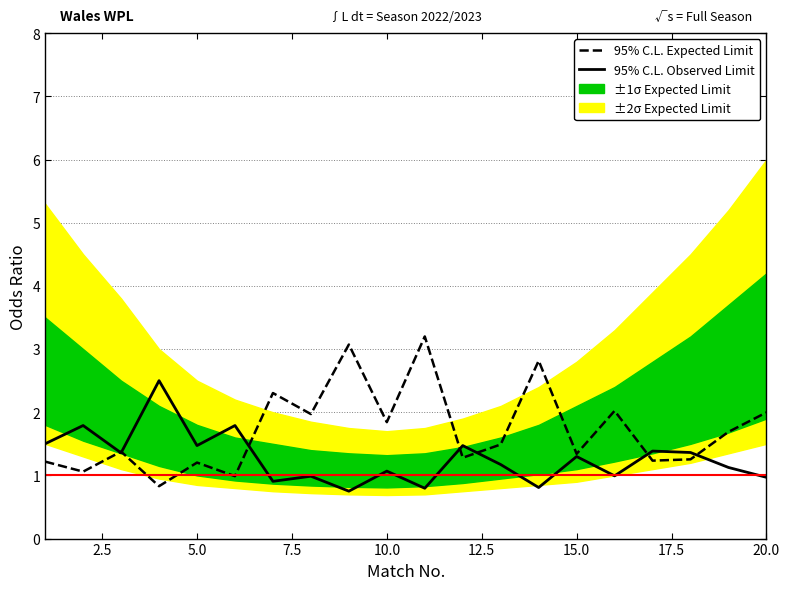

The value of 95% C.L. Expected Limit at 10.0 is 1.8. True or false?

True